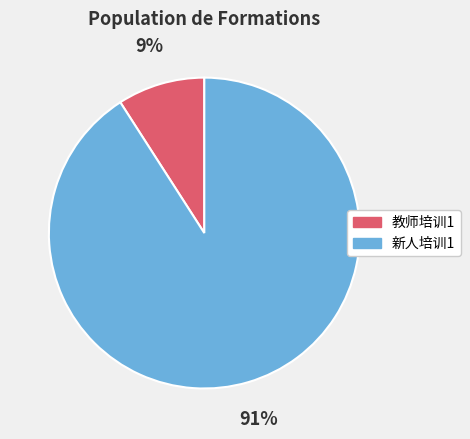

Which slice represents more than half of the pie?

新人培训1